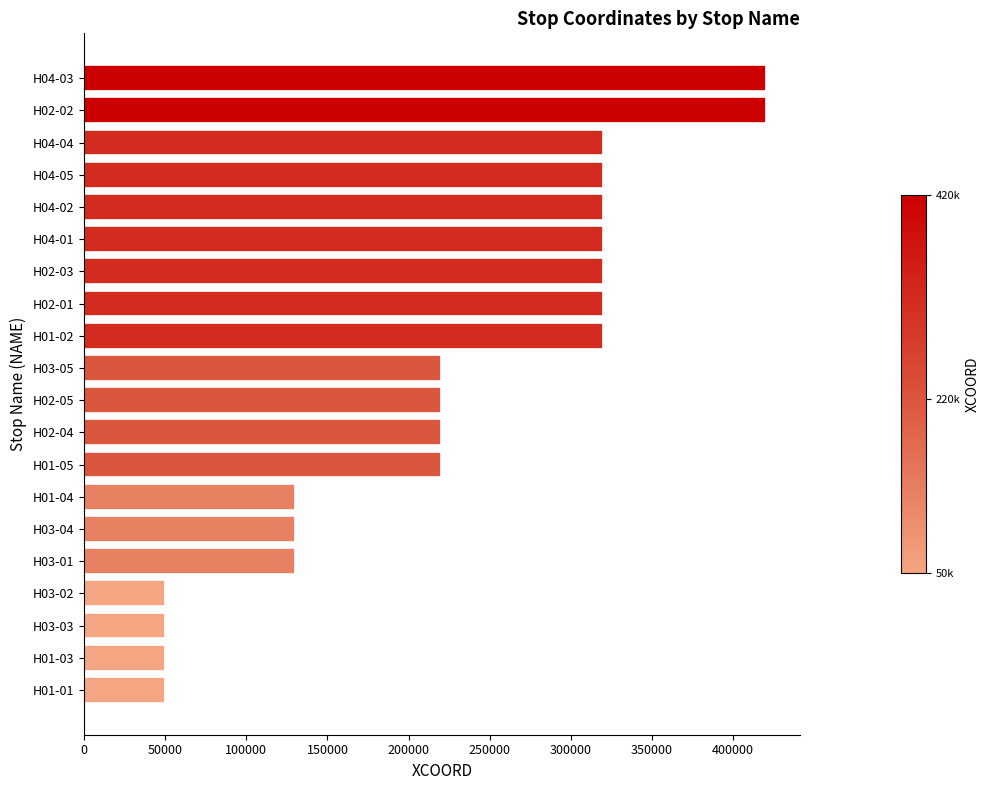

What is the average value?

227500